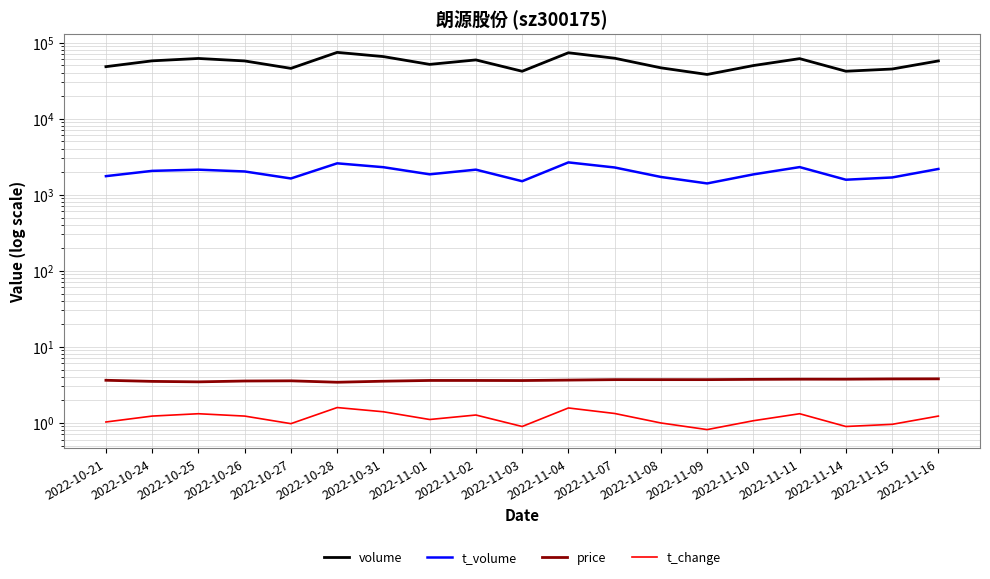

Which category has the lowest value across all series?

2022-11-09